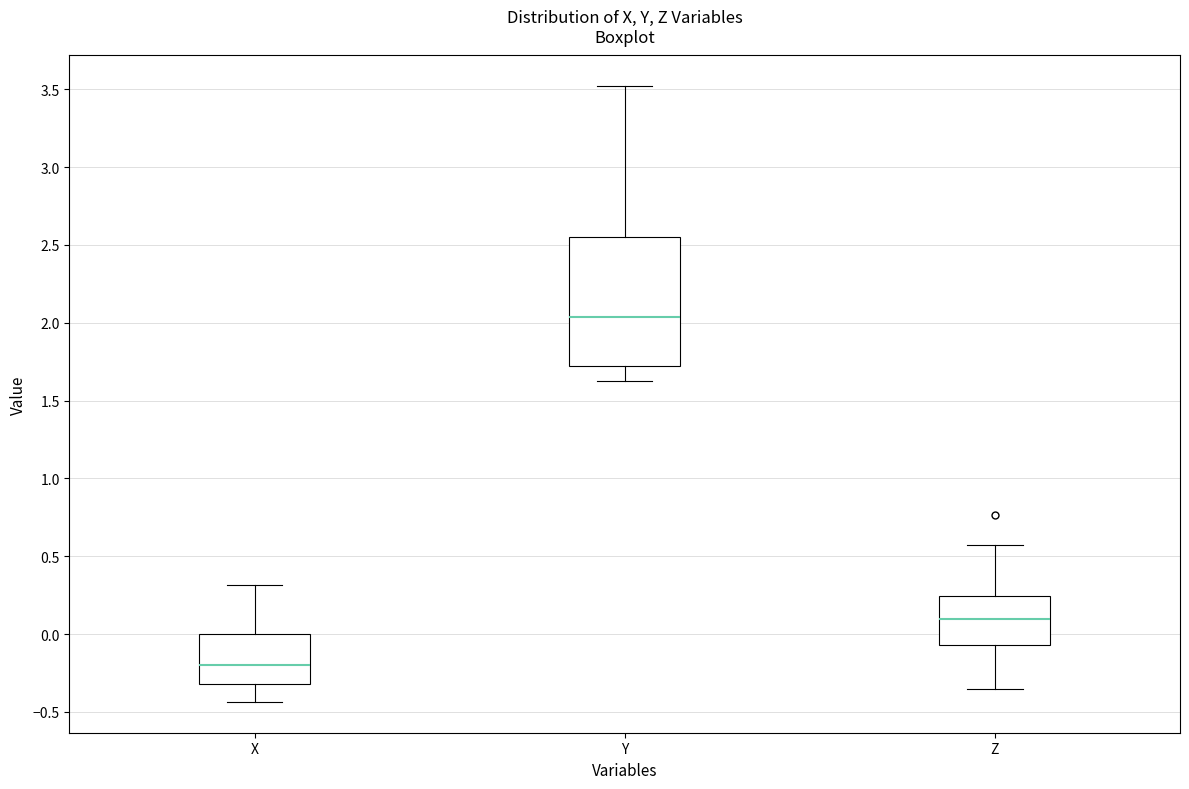

Comparing the boxes themselves (not the whiskers), which one is the tallest?

Y